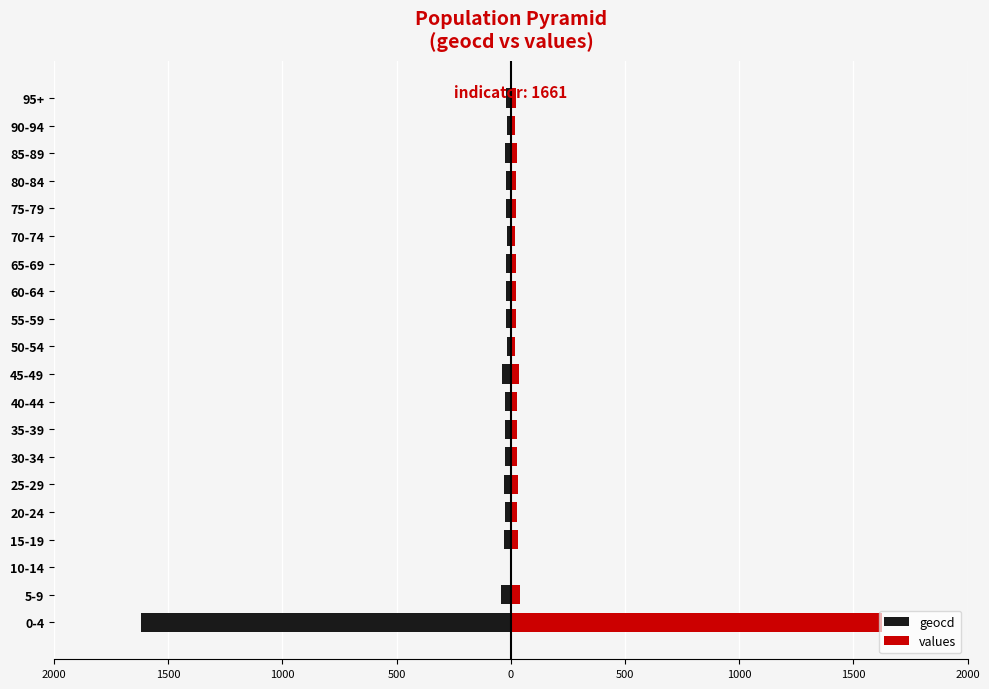

List the series in order of their overall mean, highest first.

values, geocd